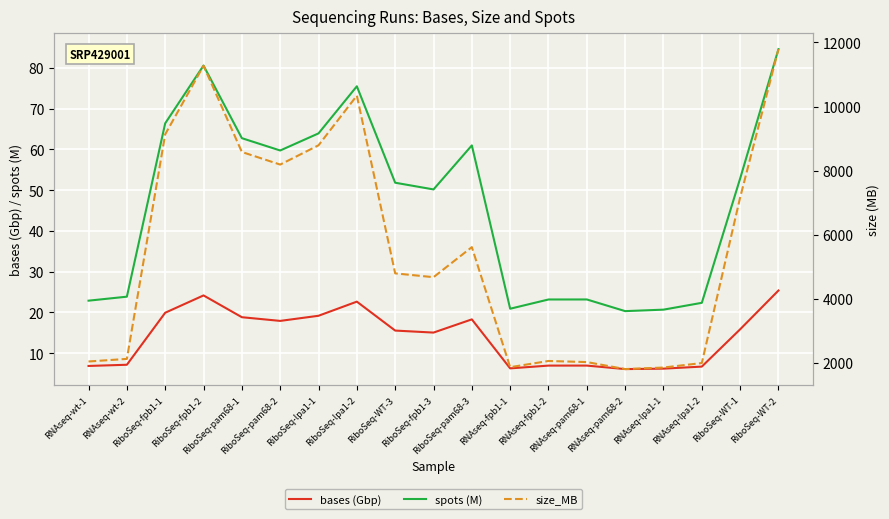

At which category does the chart reach its minimum across all series?

RNAseq-pam68-2